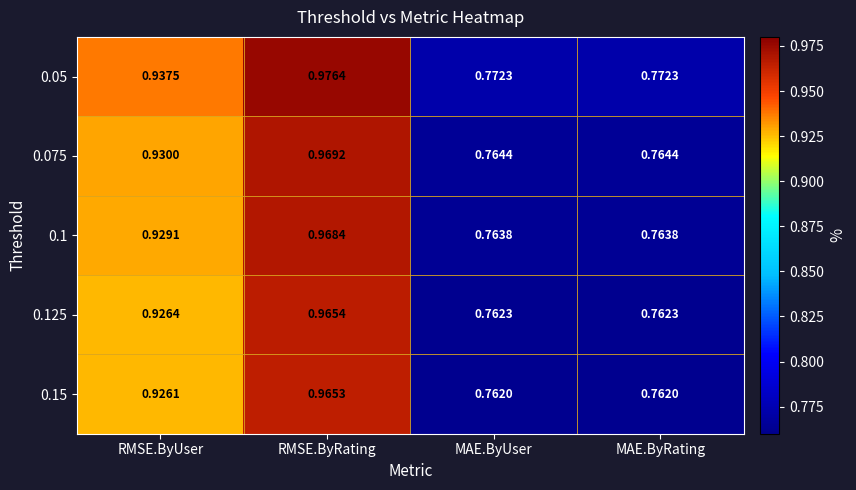

Which label corresponds to the largest value in the chart?

RMSE.ByRating